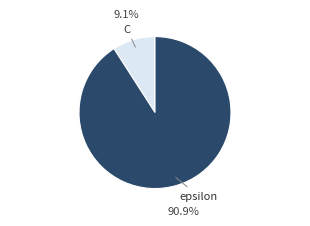

How many slices are in this pie chart?

2